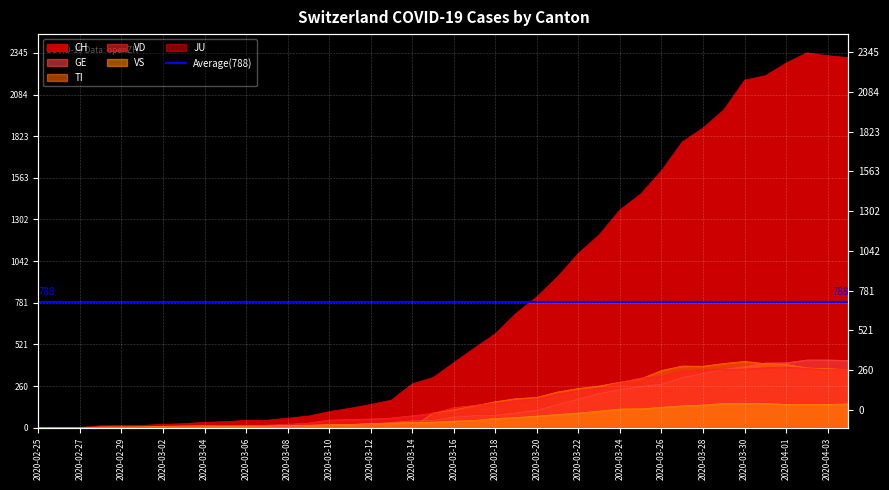

Where is VD nearest to the value 190?

2020-03-20